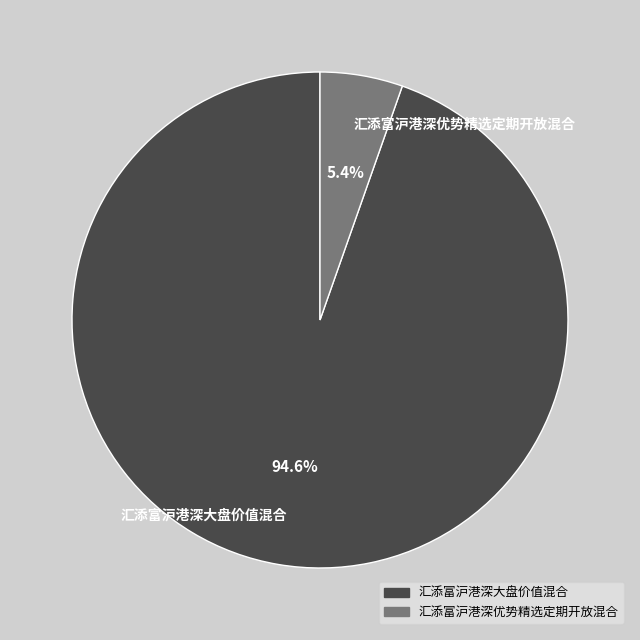

Which category has the smallest portion of the pie?

汇添富沪港深优势精选定期开放混合